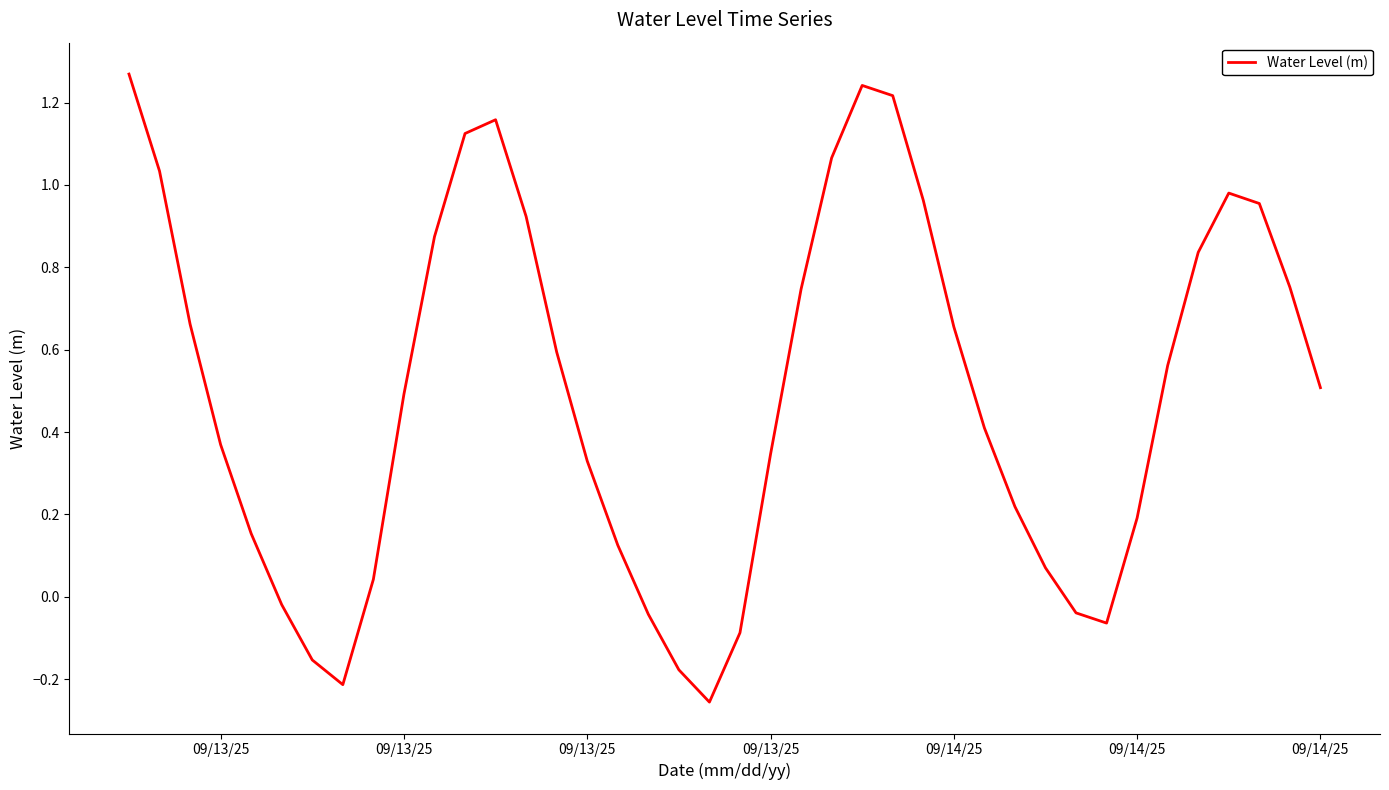

What is the difference between the maximum and minimum values?

1.5